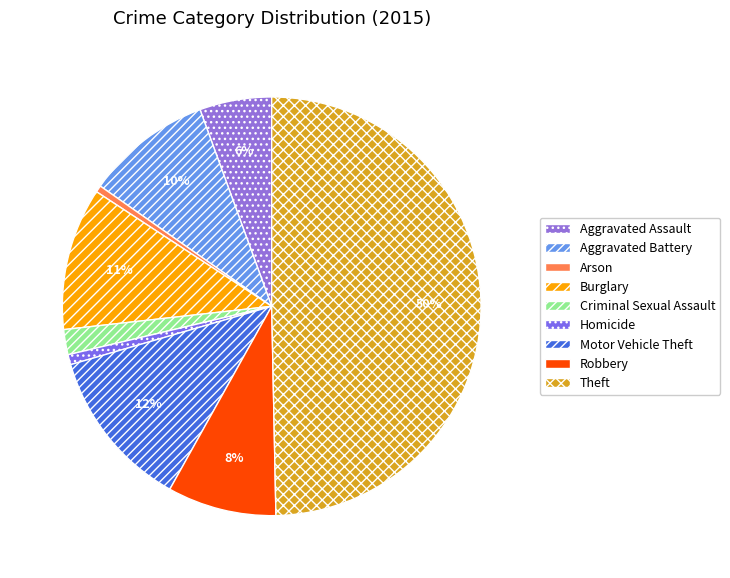

True or false: Aggravated Assault accounts for 1% of the total.

False